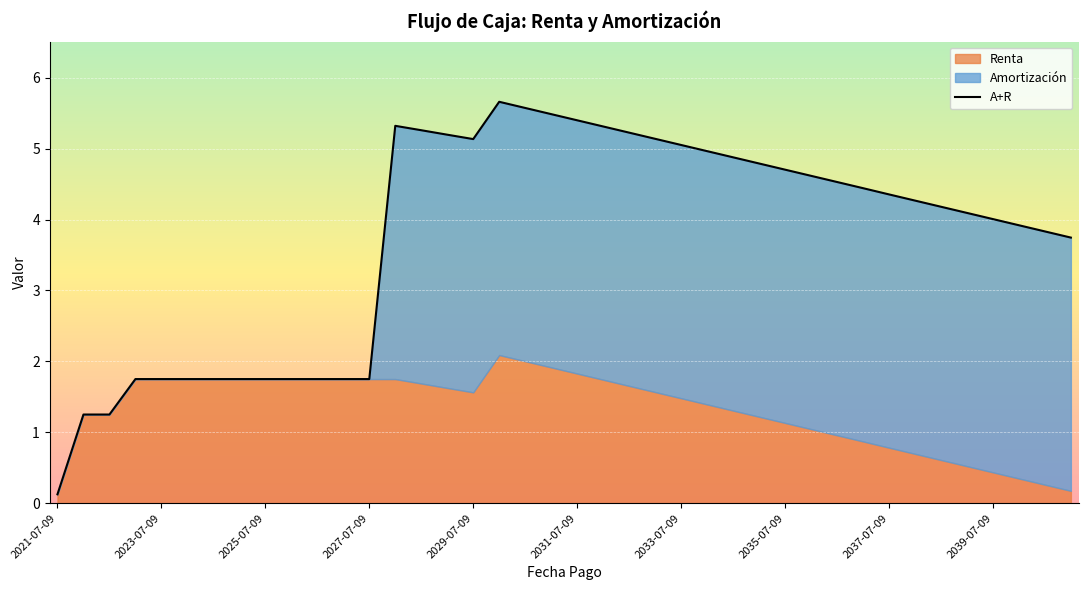

How many lines are shown in the chart?

1